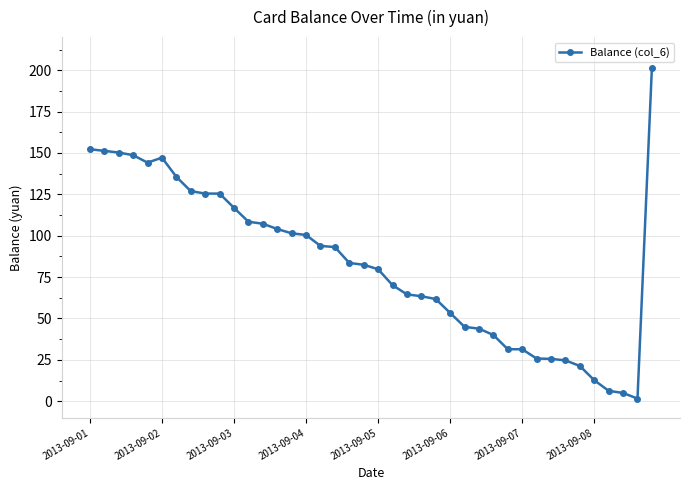

Count the number of categories in the chart.

40